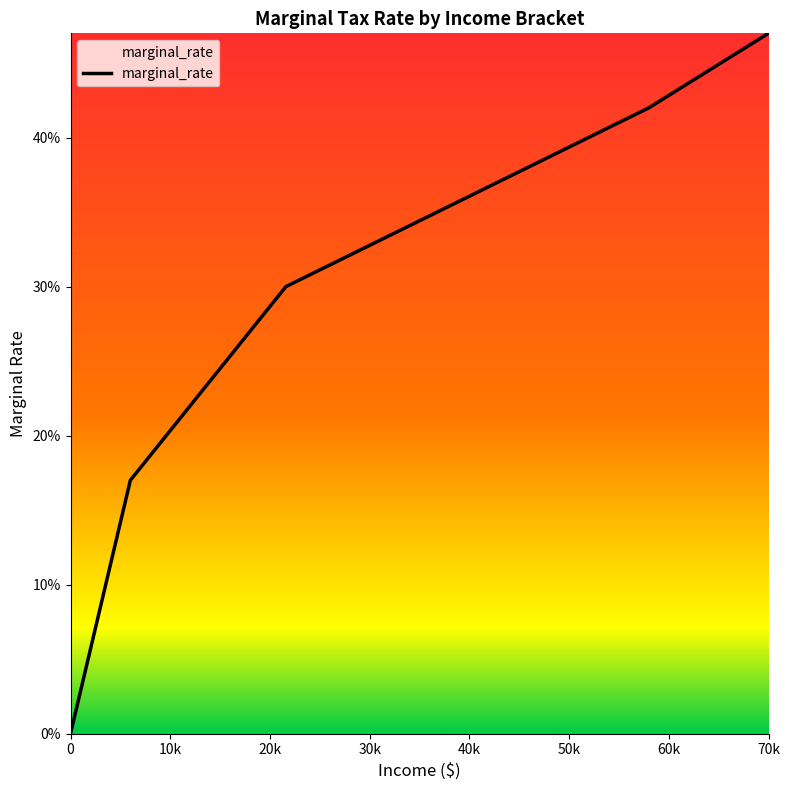

Does the chart have visible grid lines?

No